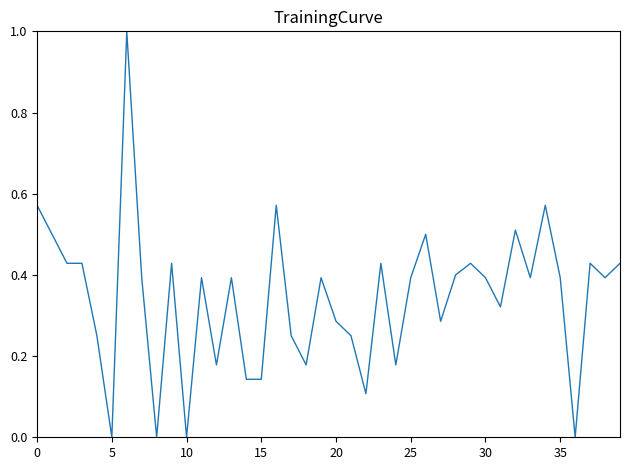

What is the difference between the maximum and minimum values?

1.0